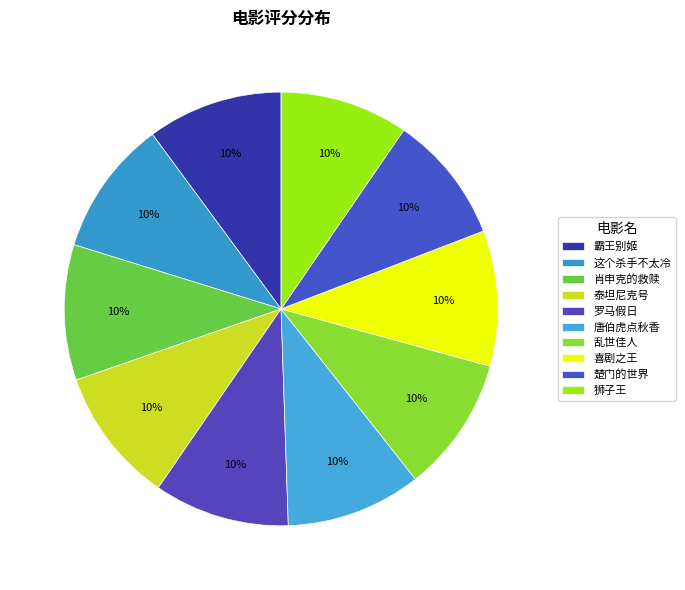

To the nearest percent, what is the combined percentage of 唐伯虎点秋香 and 这个杀手不太冷?

20%